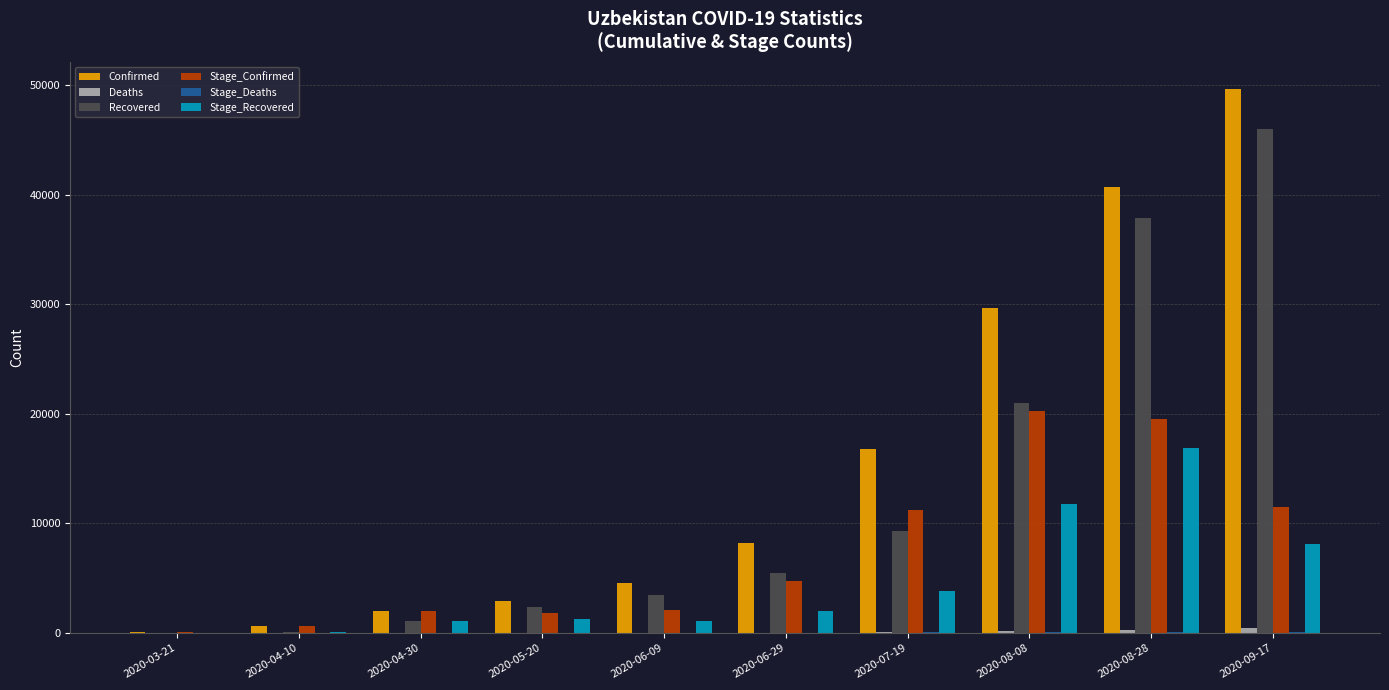

Which series has the largest total across all categories?

Confirmed